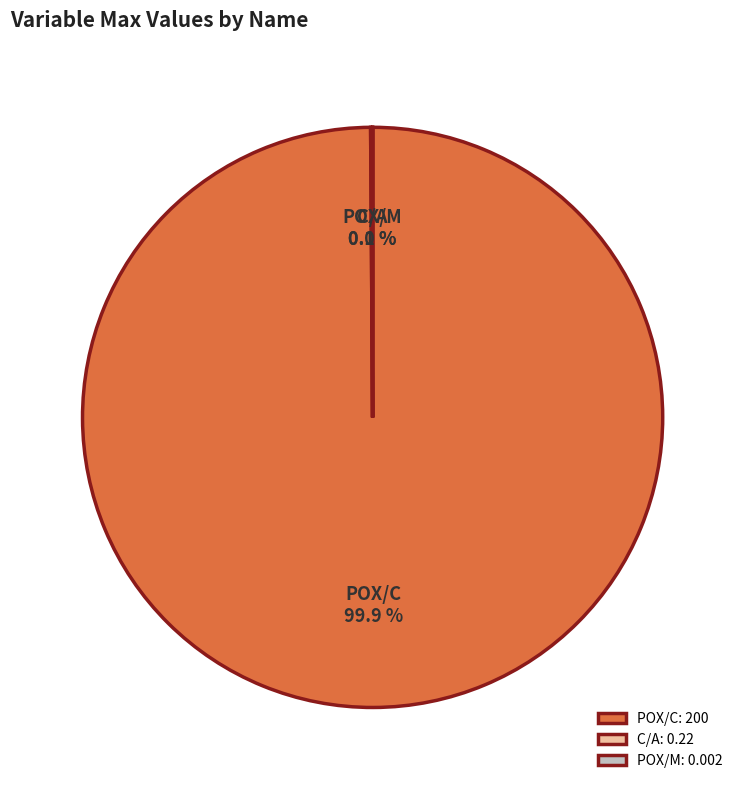

What percentage is NOT represented by POX/C?

0.1%